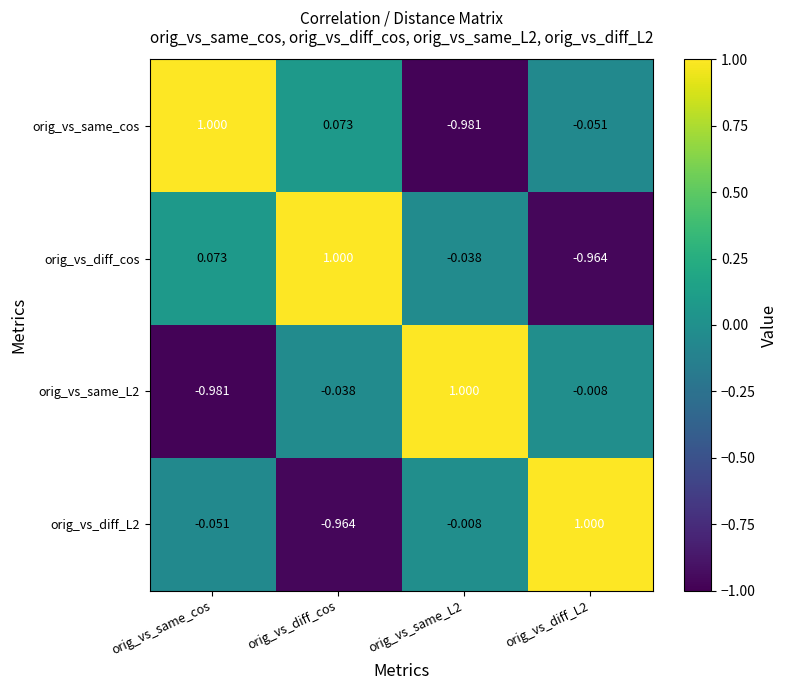

At which label does orig_vs_diff_cos first exceed 0?

orig_vs_same_cos